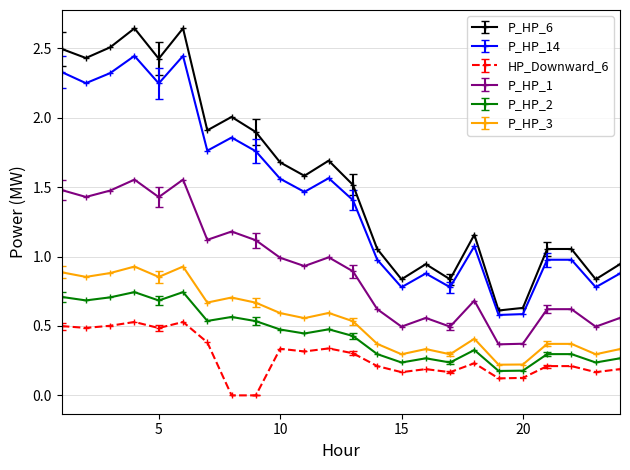

True or false: P_HP_14 and P_HP_2 intersect in this chart.

False